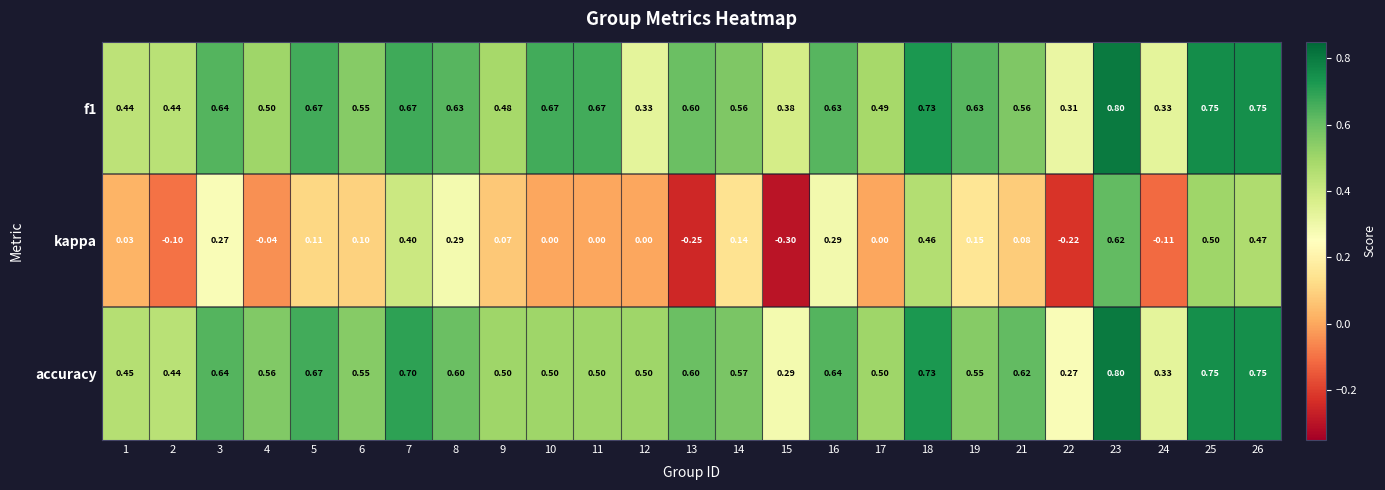

Is the value of kappa at 9 greater than the value of f1 at 17?

No